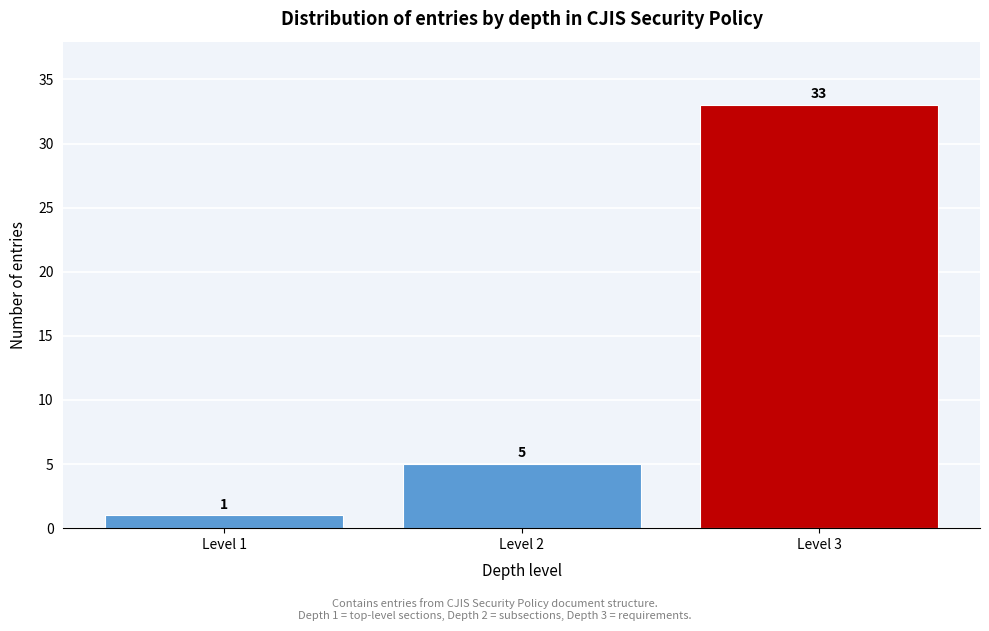

Reading left to right, transcribe all the data shown in this chart.

1	5	33